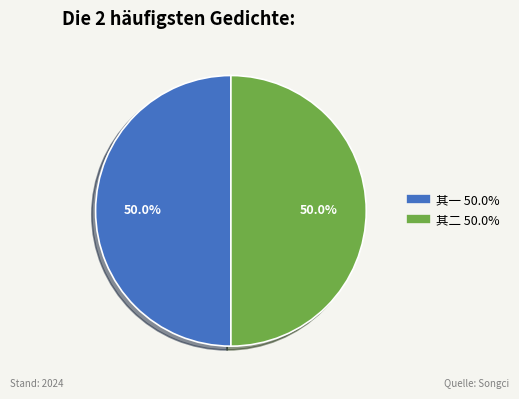

Which slice is the largest?

李宗古出示谢李道人苕帚杖从蒋彦回乞葬地二颂作二诗奉呈 其一